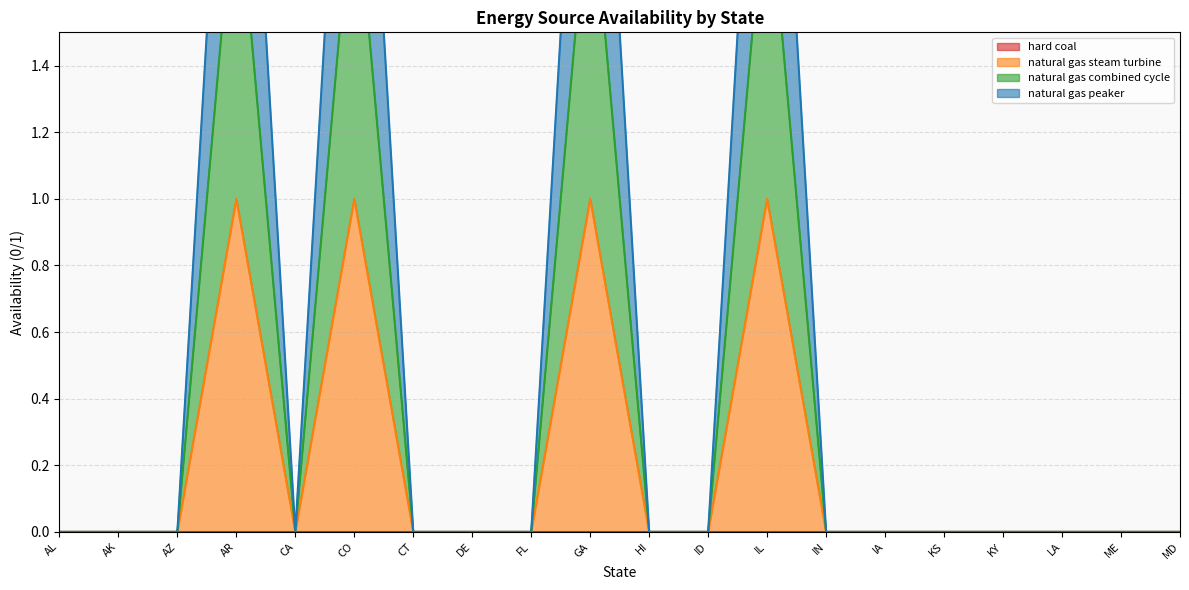

True or false: natural gas peaker has more than 0 points higher than both neighbors.

True